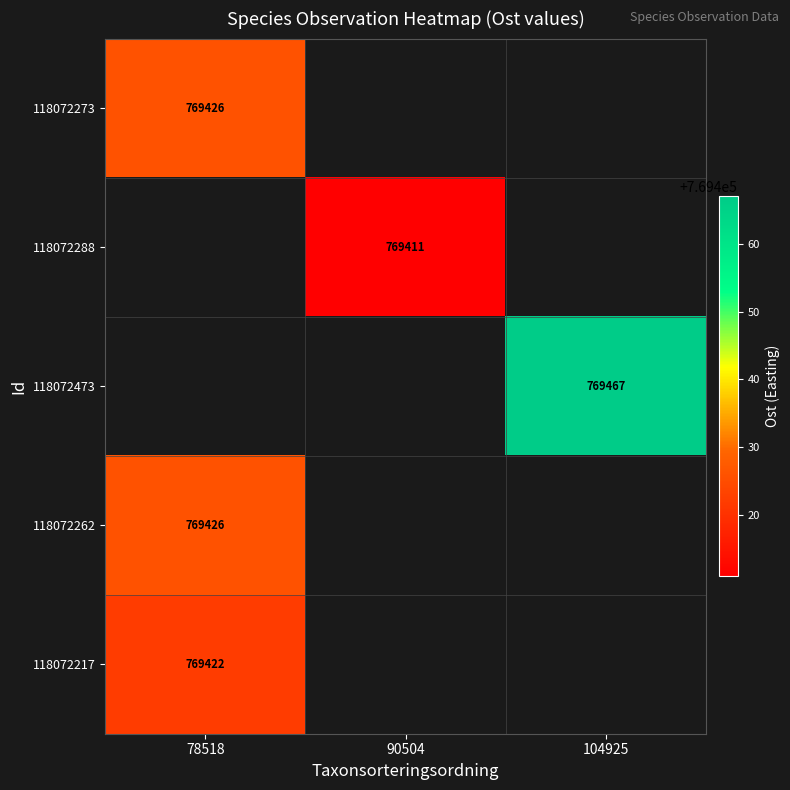

True or false: 118072473 has a value of 769467 at 104925.

True